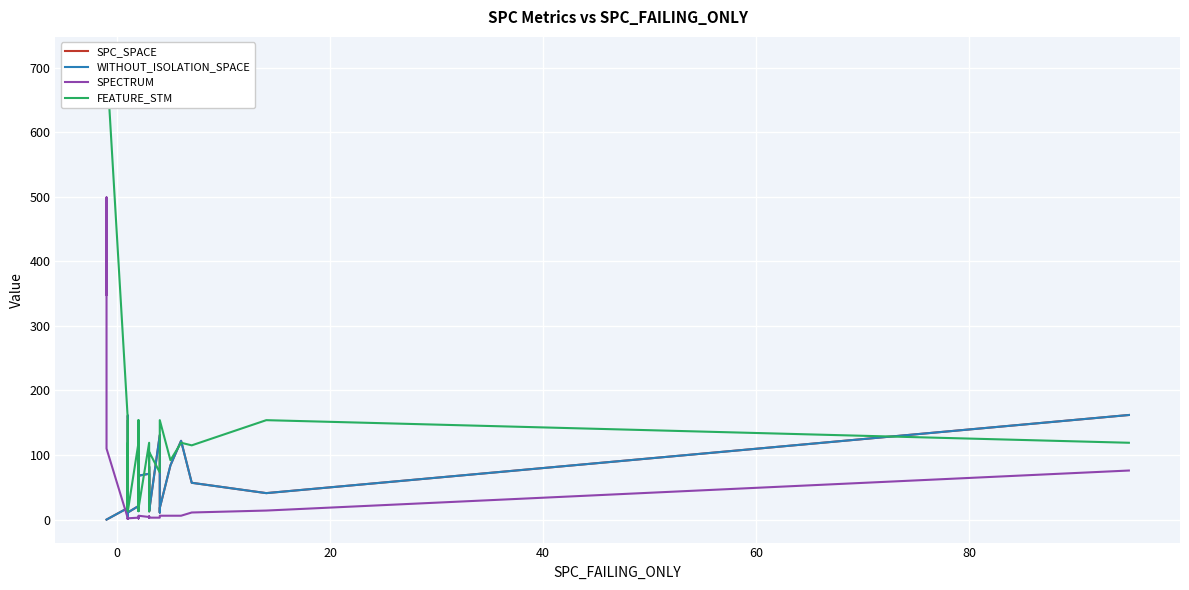

Which series has the largest total across all categories?

FEATURE_STM